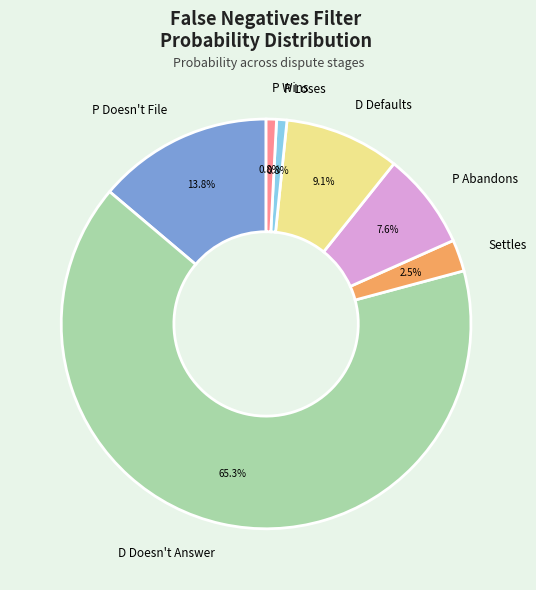

Which category has the biggest portion of the pie?

D Doesn't Answer